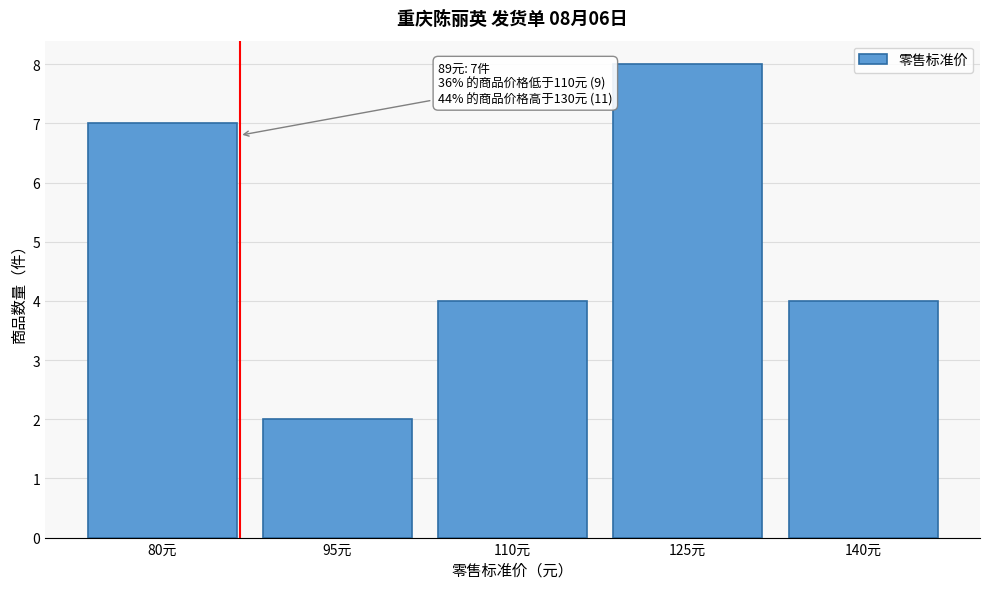

Reading right to left, transcribe all the data shown in this chart.

4	8	4	2	7